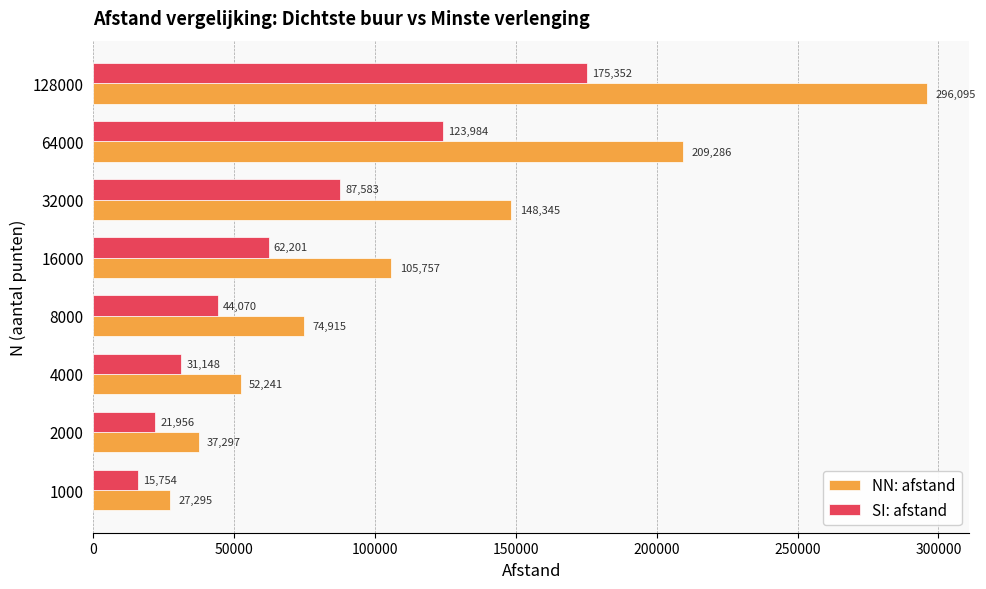

Which series has the largest total across all categories?

NN: afstand